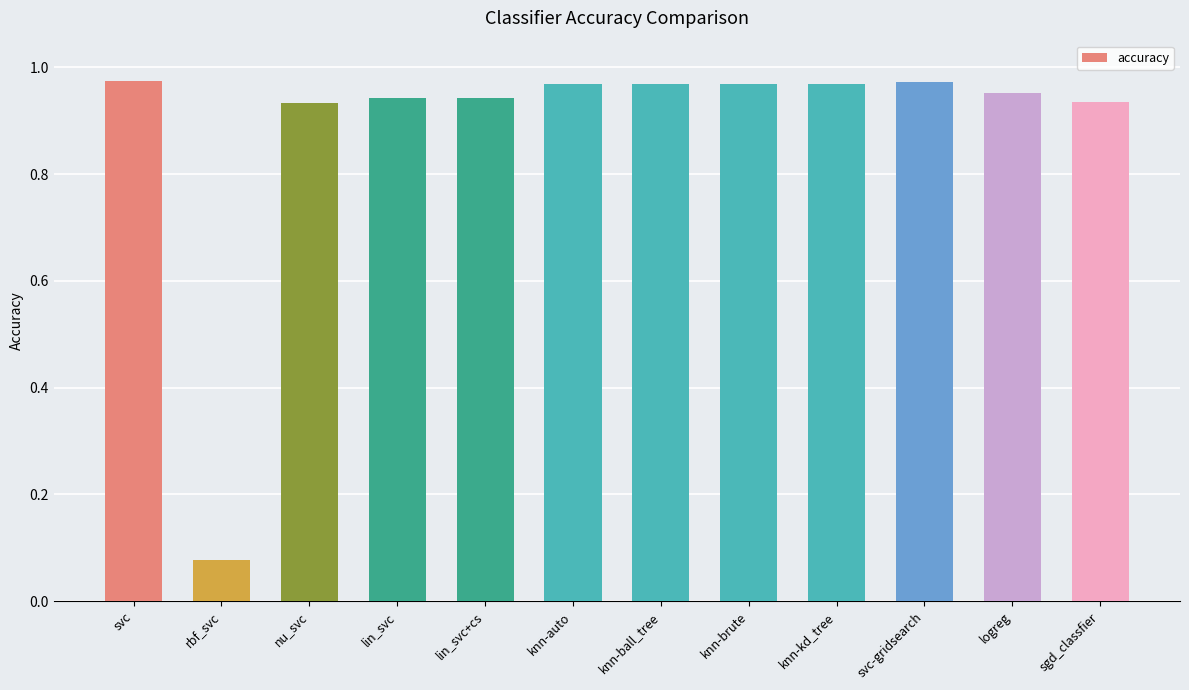

The chart shows a value of 1.6 at lin_svc. True or false?

False